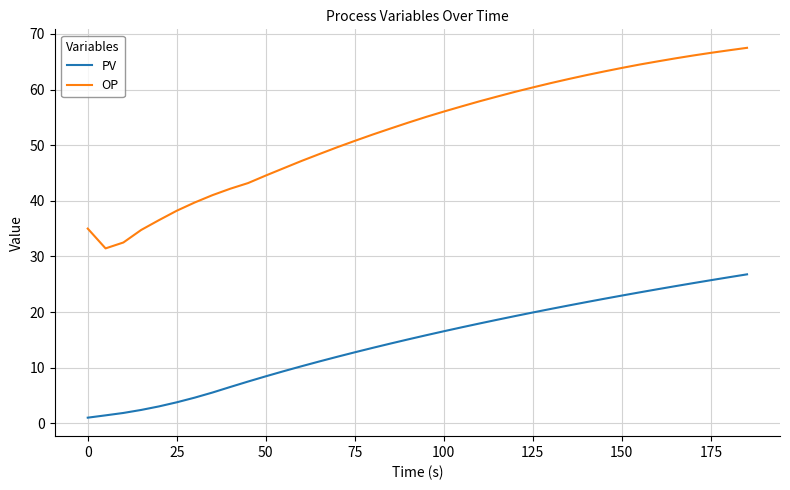

True or false: OP and PV intersect in this chart.

False